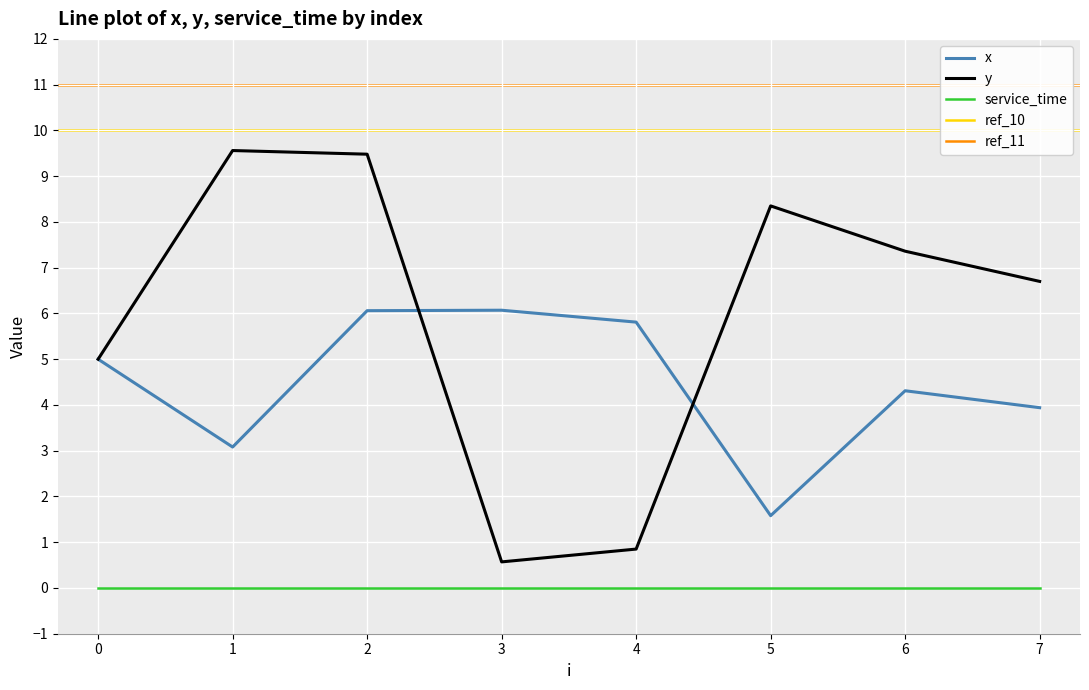

Reading left to right, transcribe all the data shown in this chart.

x: 0=5.0	1=3.1	2=6.1	3=6.1	4=5.8	5=1.6	6=4.3	7=3.9
y: 0=5.0	1=9.6	2=9.5	3=0.6	4=0.8	5=8.3	6=7.4	7=6.7